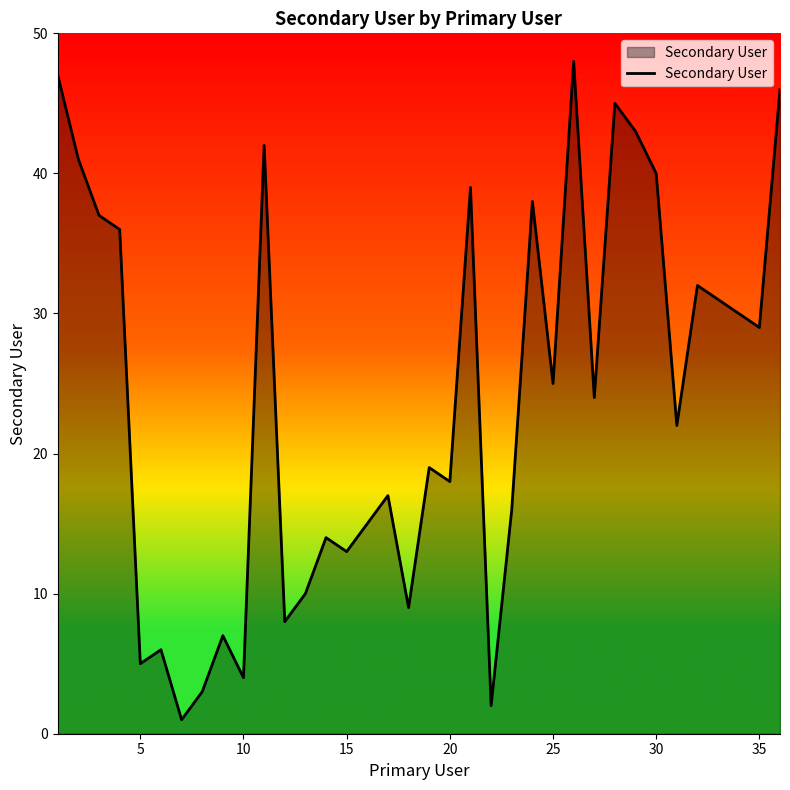

What is the difference between the maximum and minimum values?

47